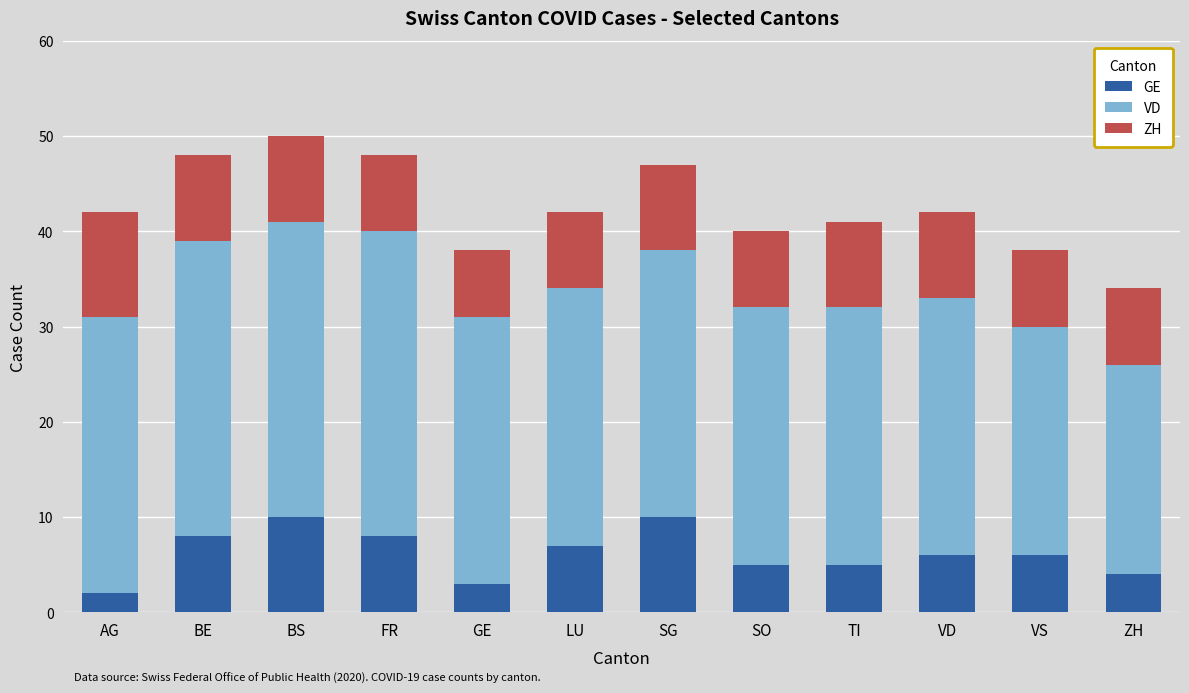

What is the highest value of the GE series?

10